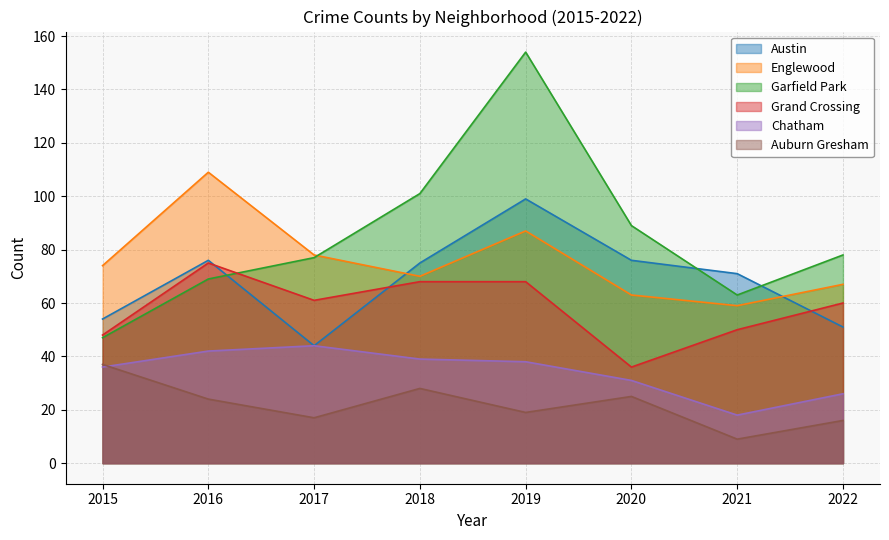

What is the value of the Grand Crossing point at the 2nd from the left?

75